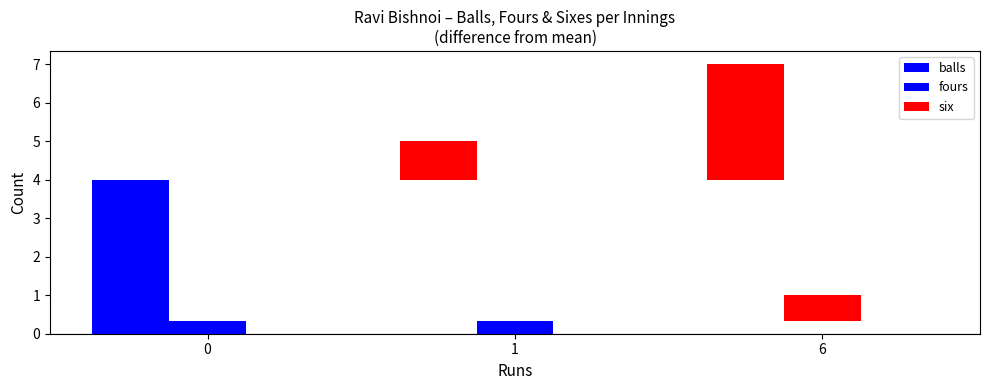

What is the greatest value displayed?

7